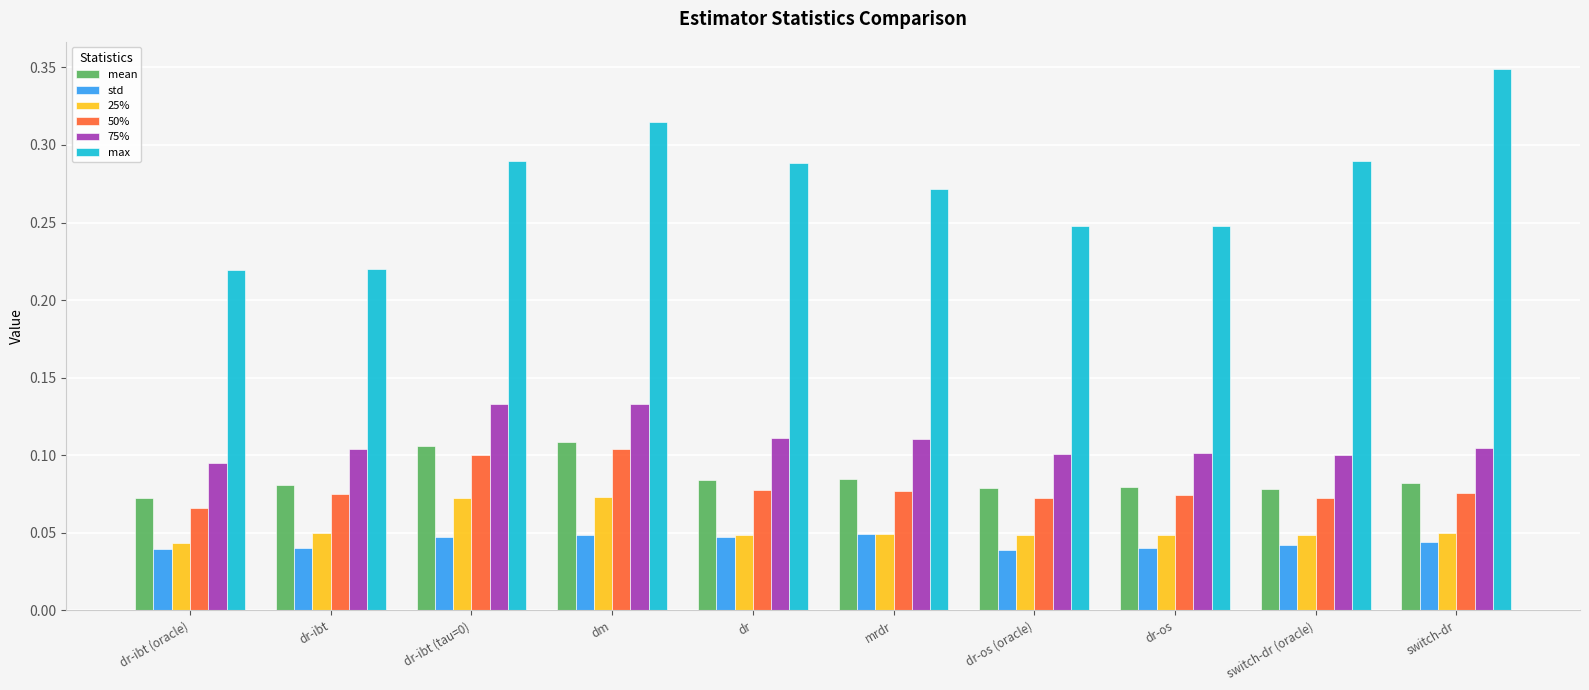

Are the bars grouped side by side (vs. stacked)?

Yes